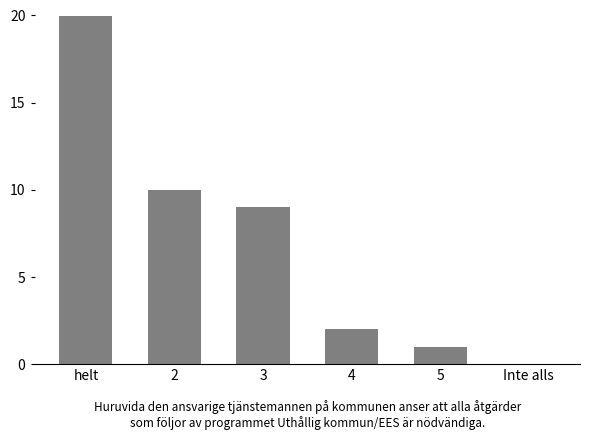

What is the label of the 3rd bar from the left?

3